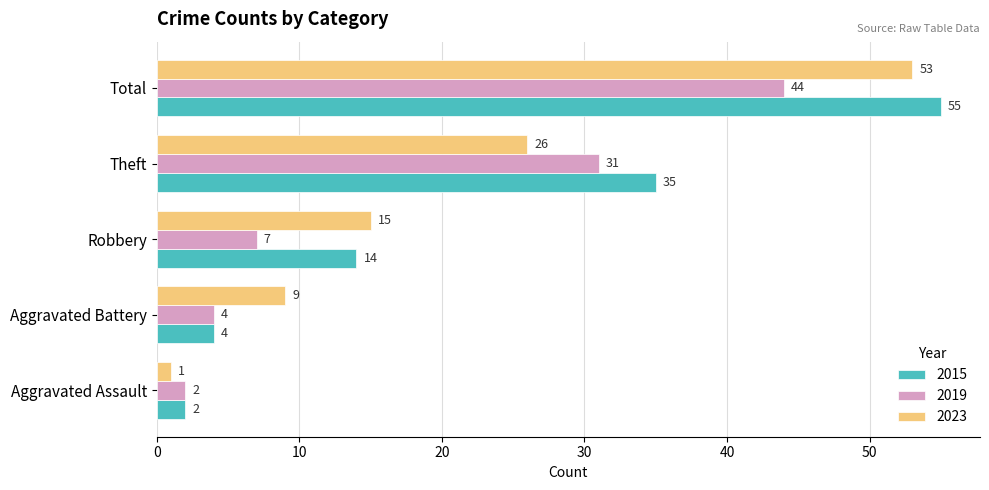

True or false: 2023 has a value of 26 at Robbery.

False